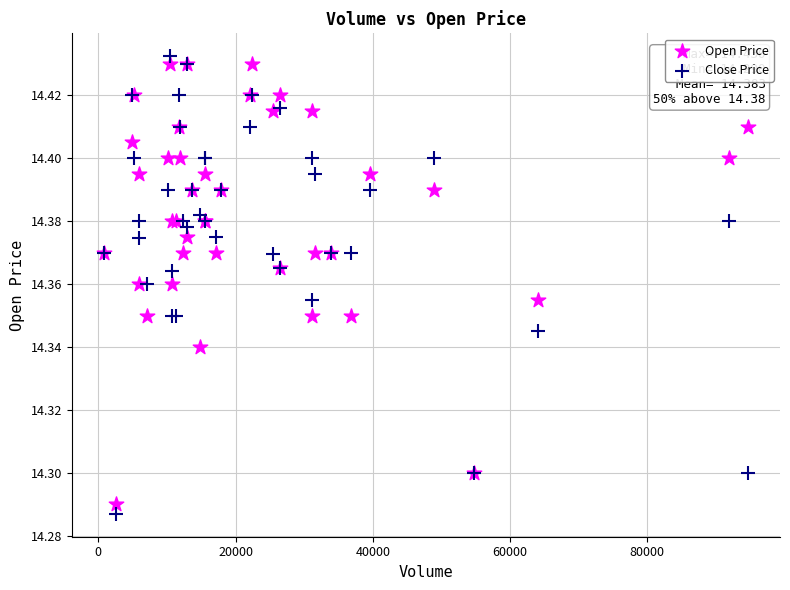

Which series contains the lowest Y value?

Close Price